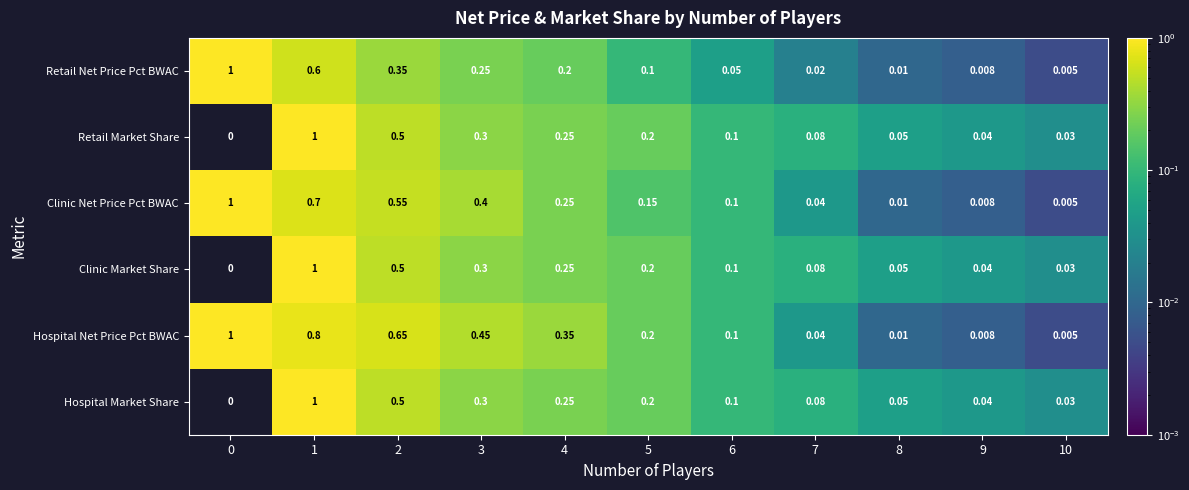

Is the value of Retail Market Share at 1 greater than the value of Hospital Net Price Pct BWAC at 5?

Yes